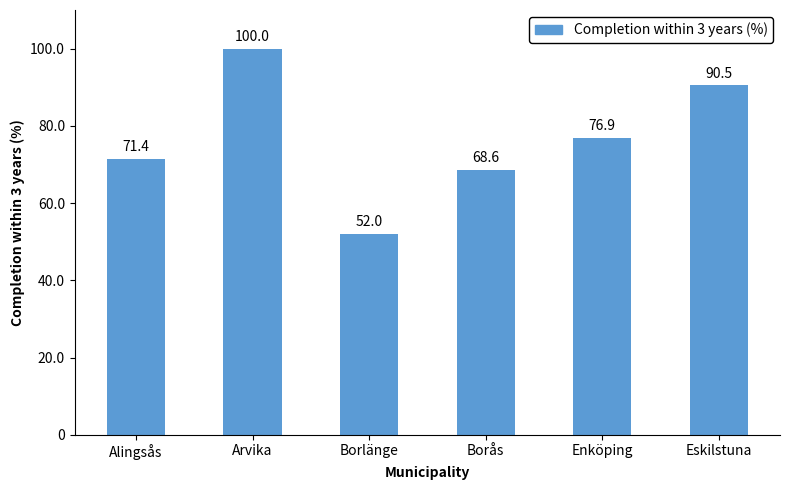

Which has a higher value, Borås or Borlänge?

Borås